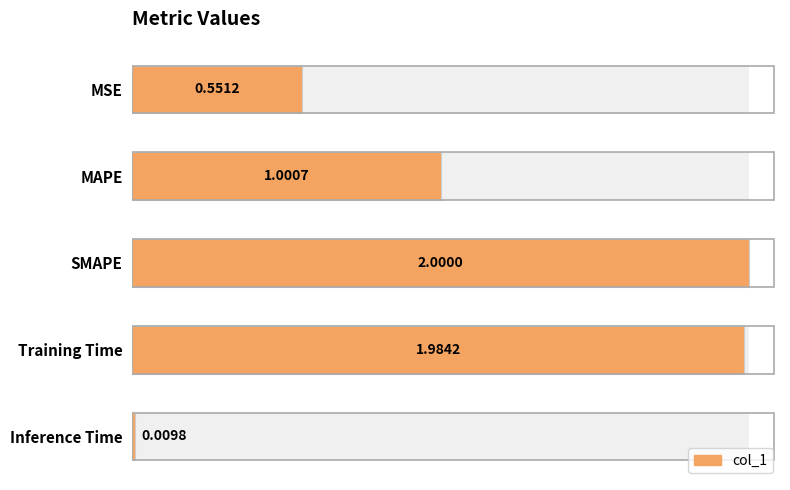

Which has a higher value, Training Time or Inference Time?

Training Time